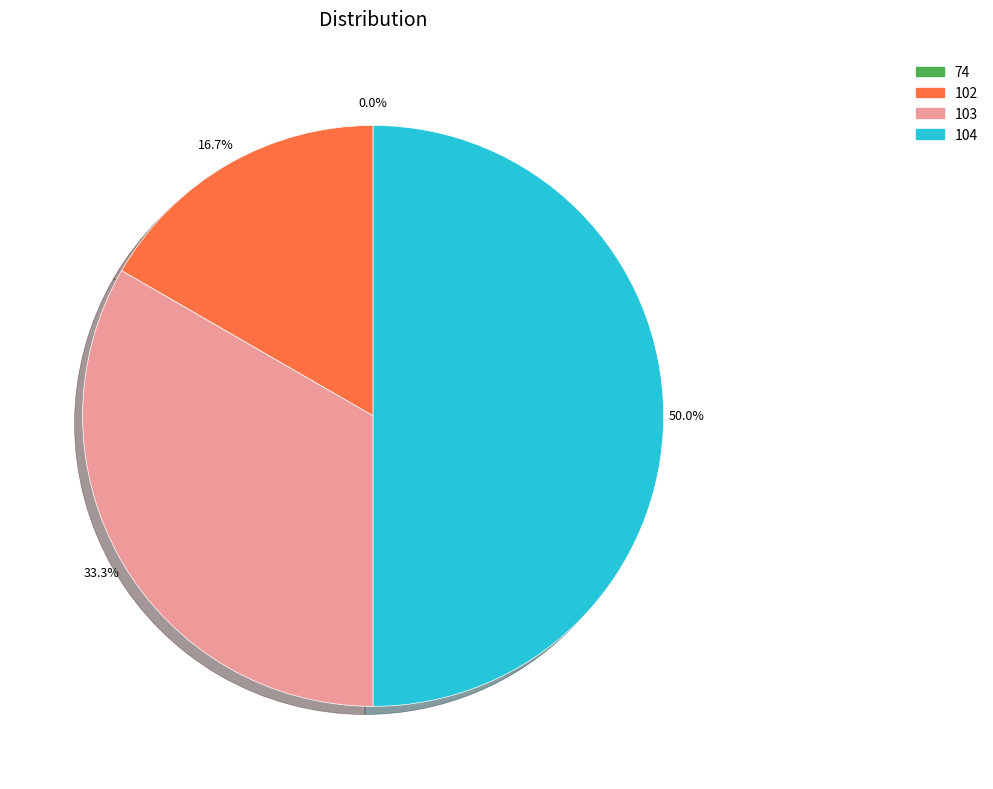

True or false: 74 accounts for 1% of the total.

False